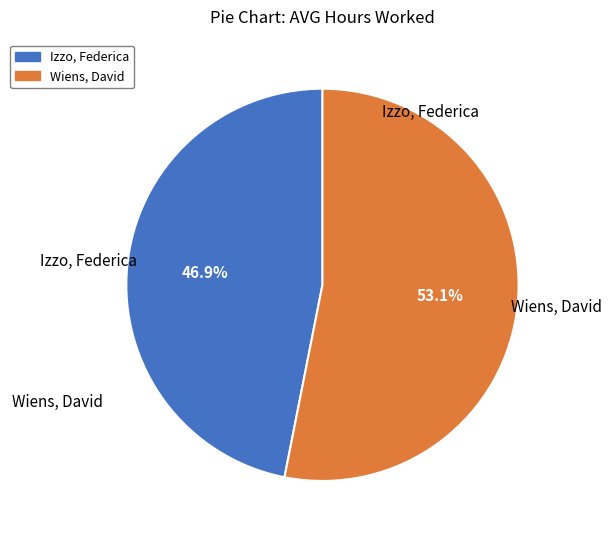

True or false: Izzo, Federica accounts for 47% of the total.

True